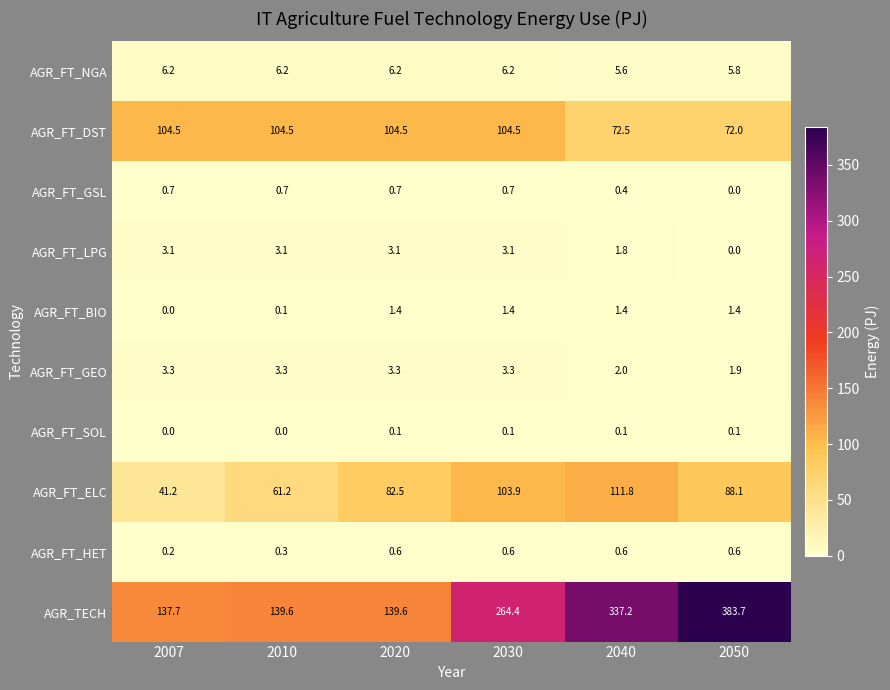

What is the average value of the AGR_FT_ELC series?

81.5